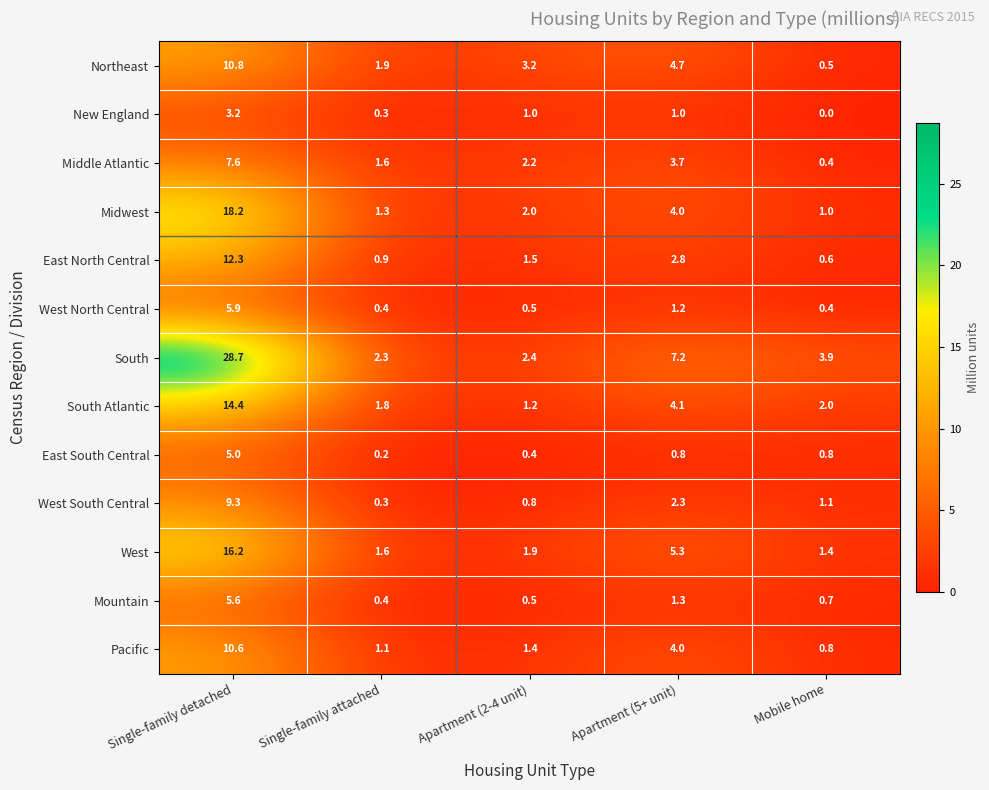

List the series in order of their peak value, highest first.

South, Midwest, West, South Atlantic, East North Central, Northeast, Pacific, West South Central, Middle Atlantic, West North Central, Mountain, East South Central, New England